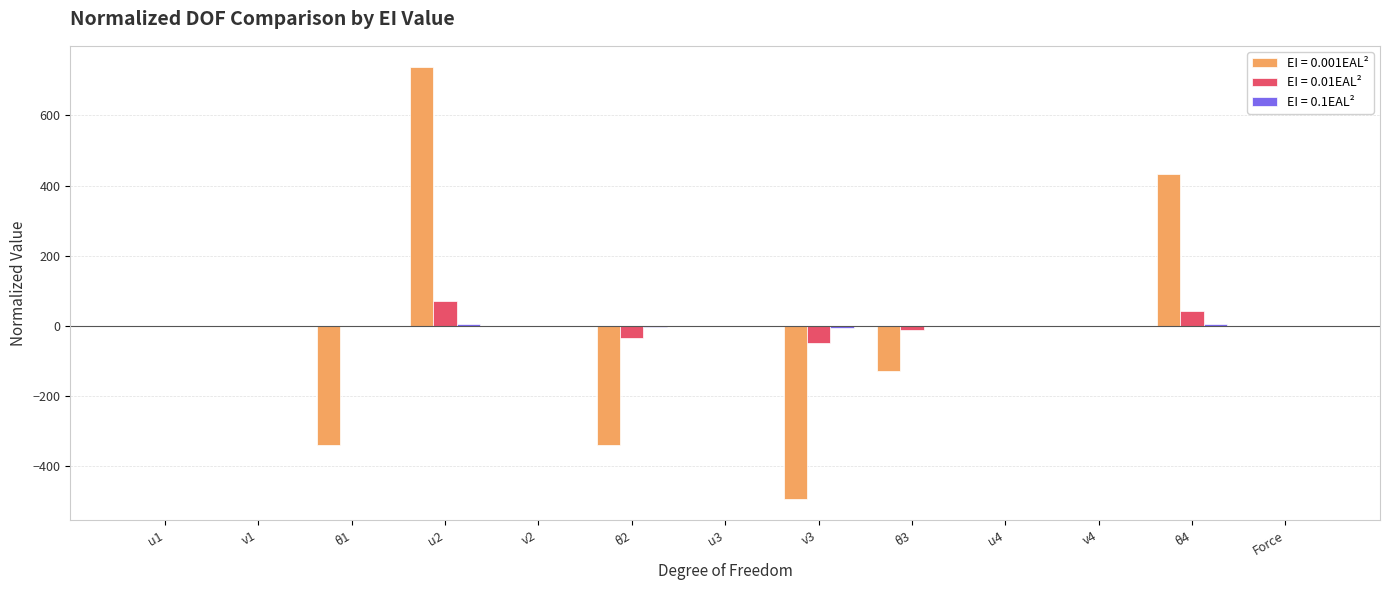

Count the number of data series in this chart.

3